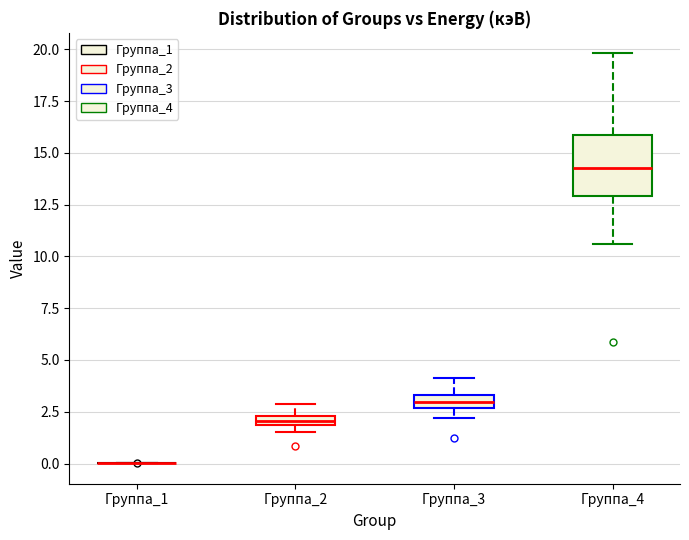

Comparing the boxes themselves (not the whiskers), which one is the tallest?

Группа_4